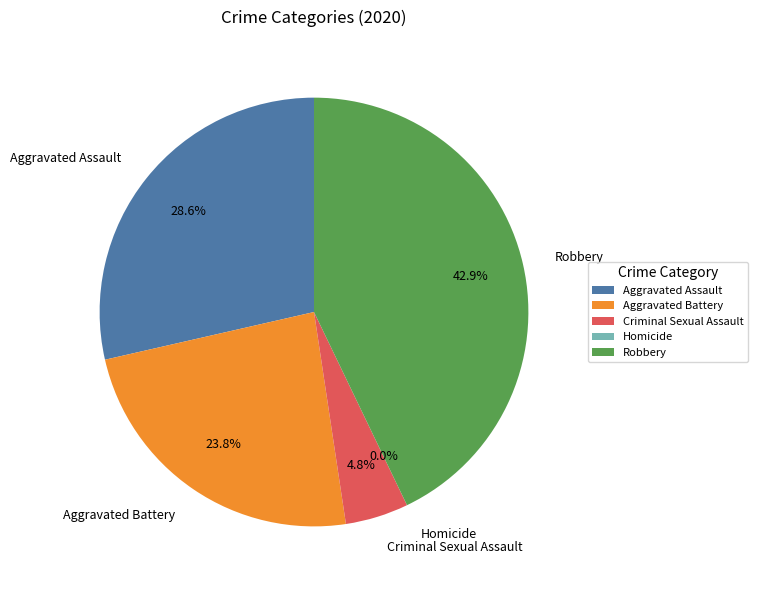

Rank the categories by value from lowest to highest.

Homicide, Criminal Sexual Assault, Aggravated Battery, Aggravated Assault, Robbery